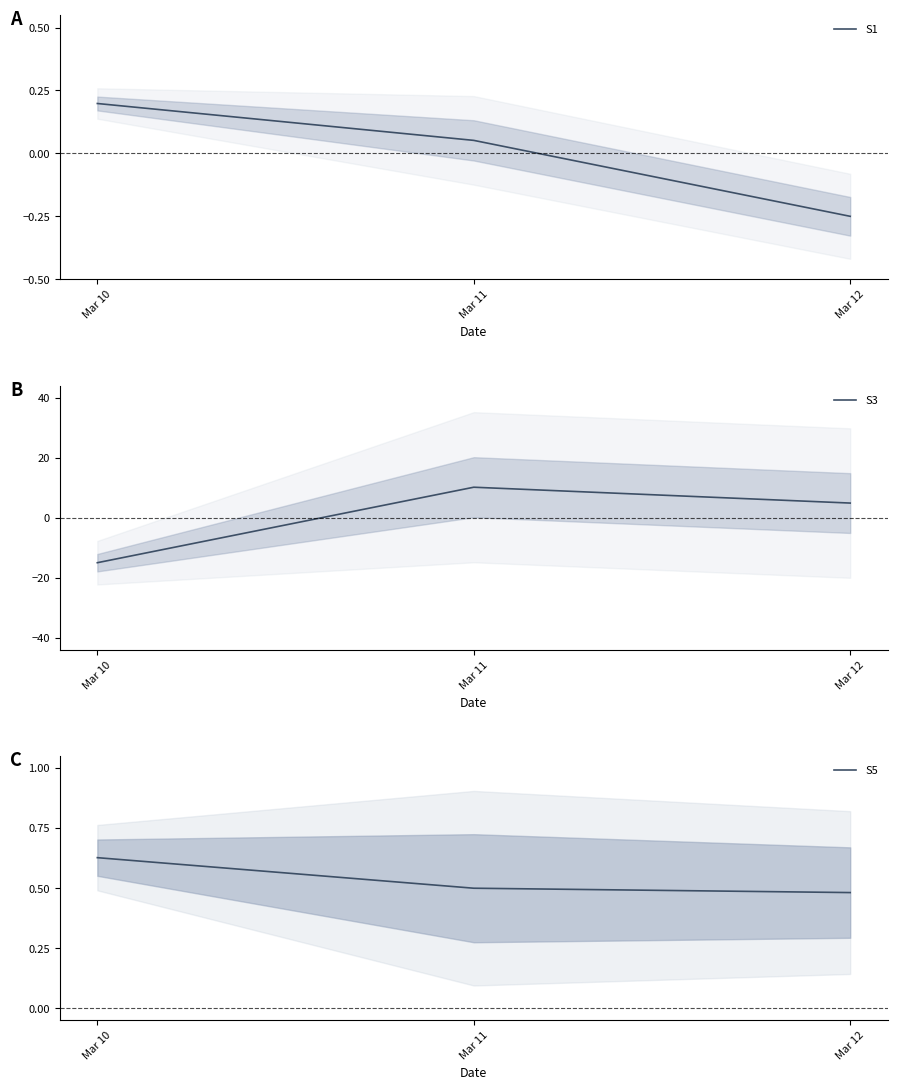

What is the approximate value of S5 at Mar 10?

0.6